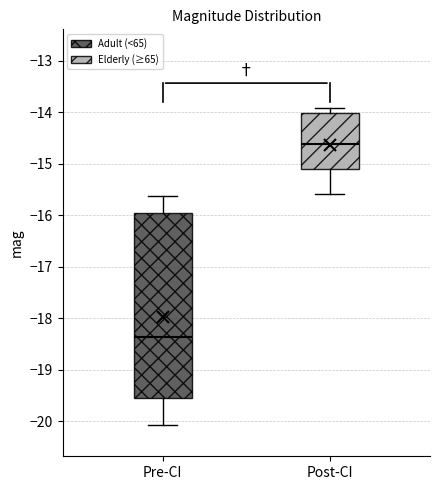

Reading left to right, transcribe this box plot: for each box, give where its median line is, the range the box spans, and where its two whiskers end, as read against the y-axis. The values are not printed on the chart, so give them approximately, as read against the axis.

Pre-CI: median -18.4, box -19.5 to -16.0, whiskers -20.1 to -15.6
Post-CI: median -14.6, box -15.1 to -14.0, whiskers -15.6 to -13.9